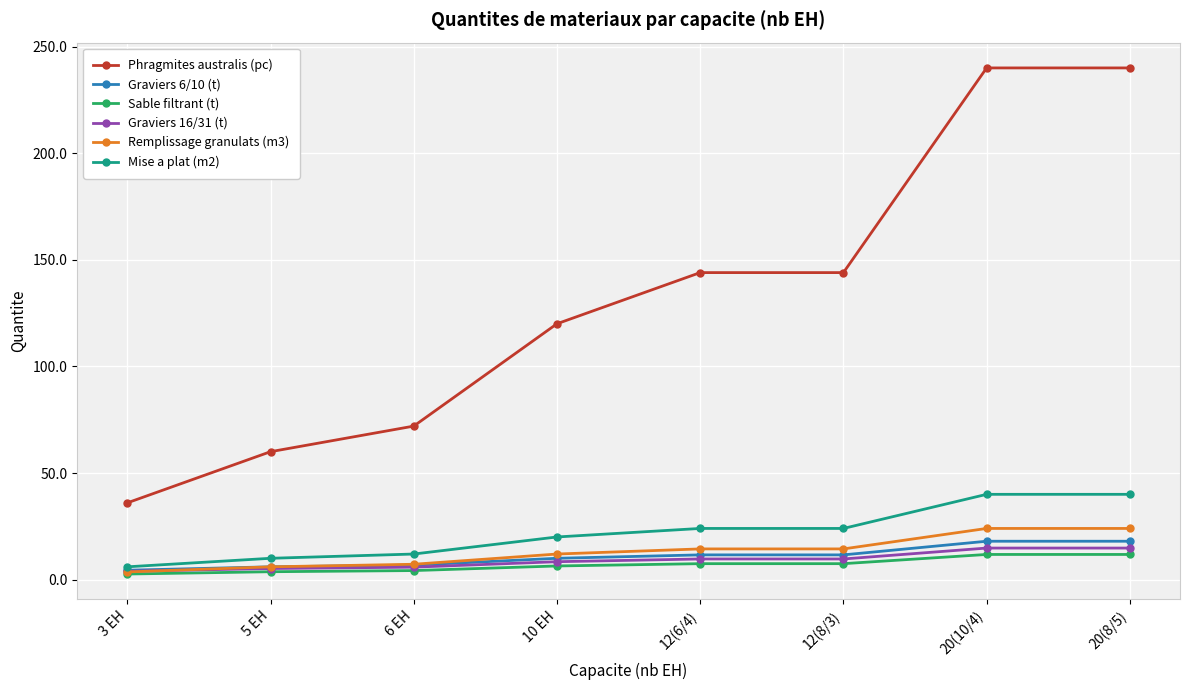

Is the value of Remplissage granulats (m3) at 5 EH greater than the value of Mise a plat (m2) at 20(10/4)?

No